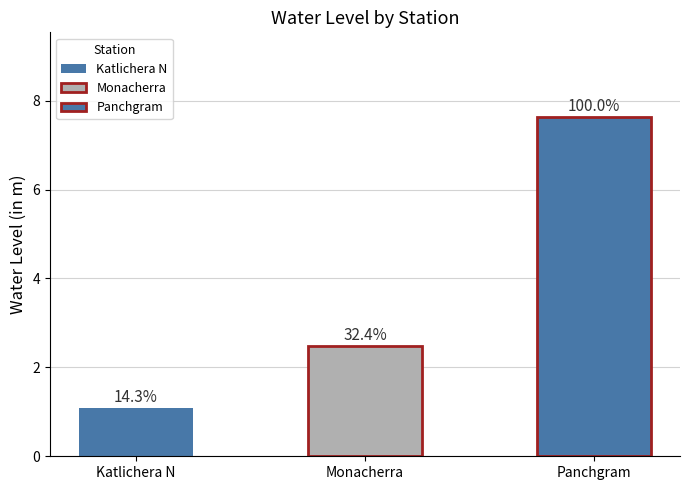

What is the value of the 1st bar from the left?

1.1